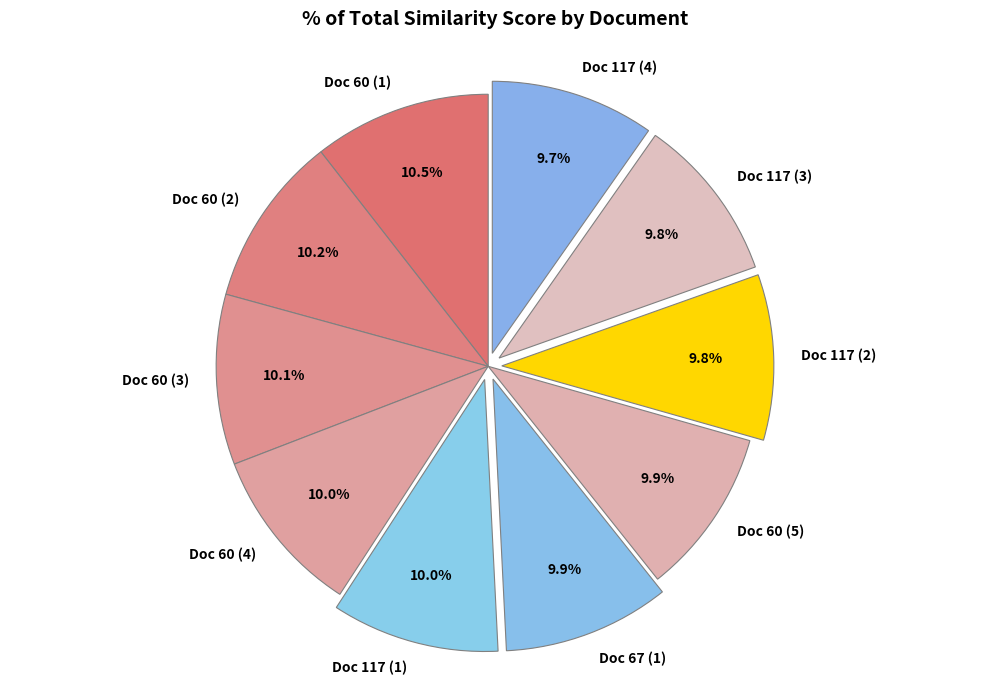

Does any single category account for the majority?

No